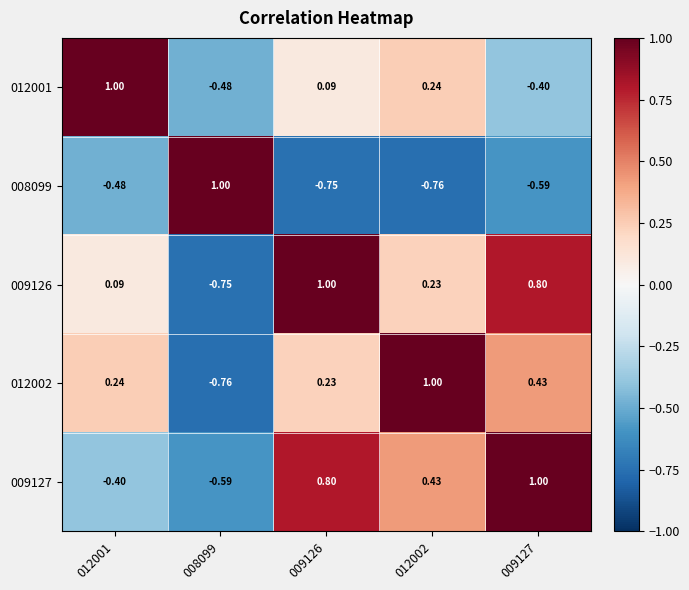

What is the total value across all series at 009126?

1.4